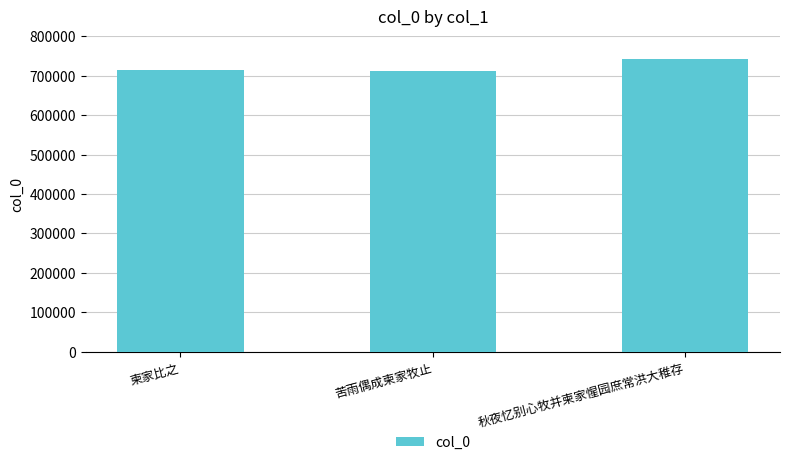

At which category does the chart reach its peak across all series?

秋夜忆别心牧并柬家惺园庶常洪大稚存